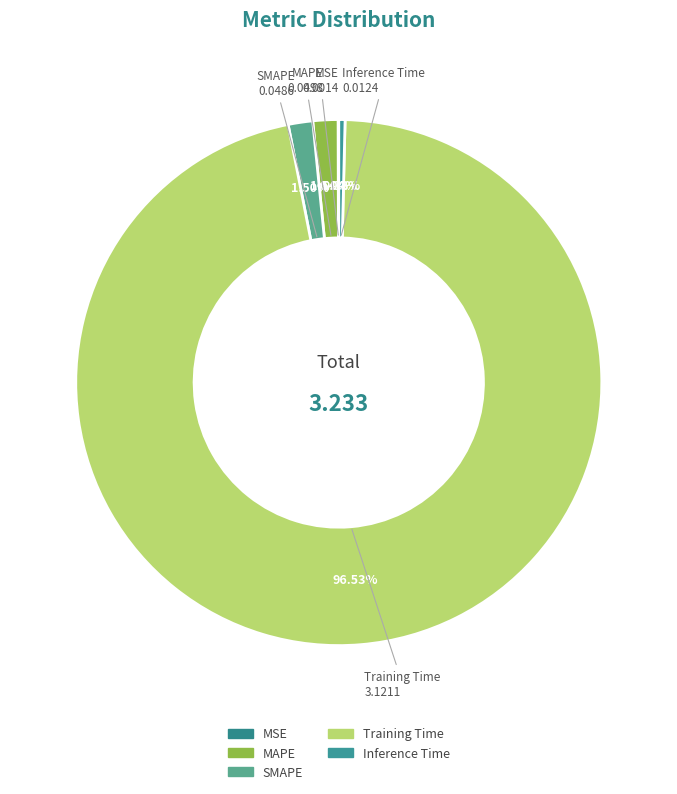

Combined, do Training Time and SMAPE account for over 50%?

Yes